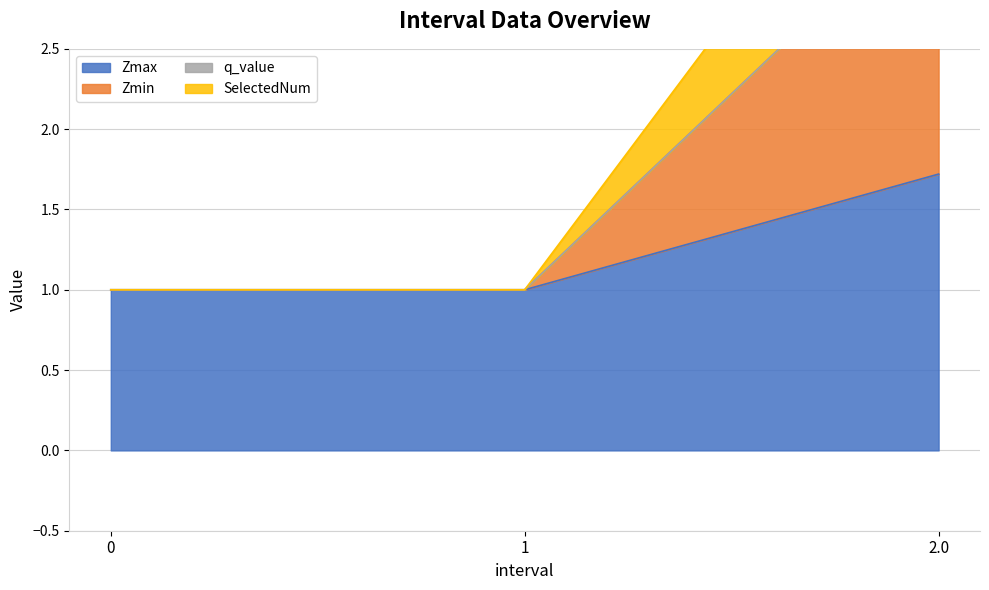

What is the value of the Zmax point at the 2nd from the left?

1.0